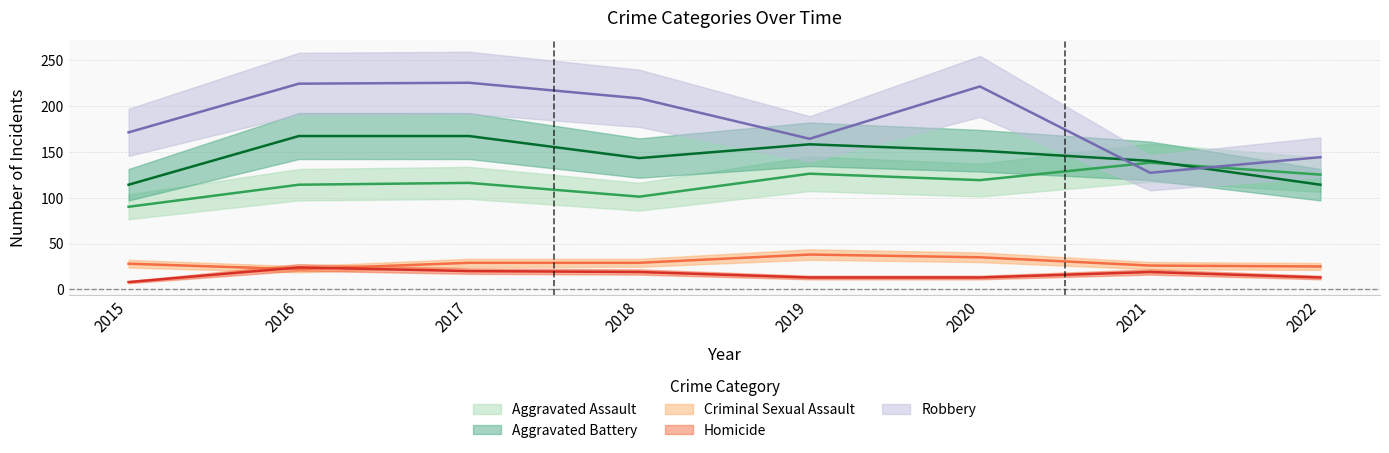

Rank the categories by Homicide value from lowest to highest.

2015, 2019, 2020, 2022, 2018, 2021, 2017, 2016